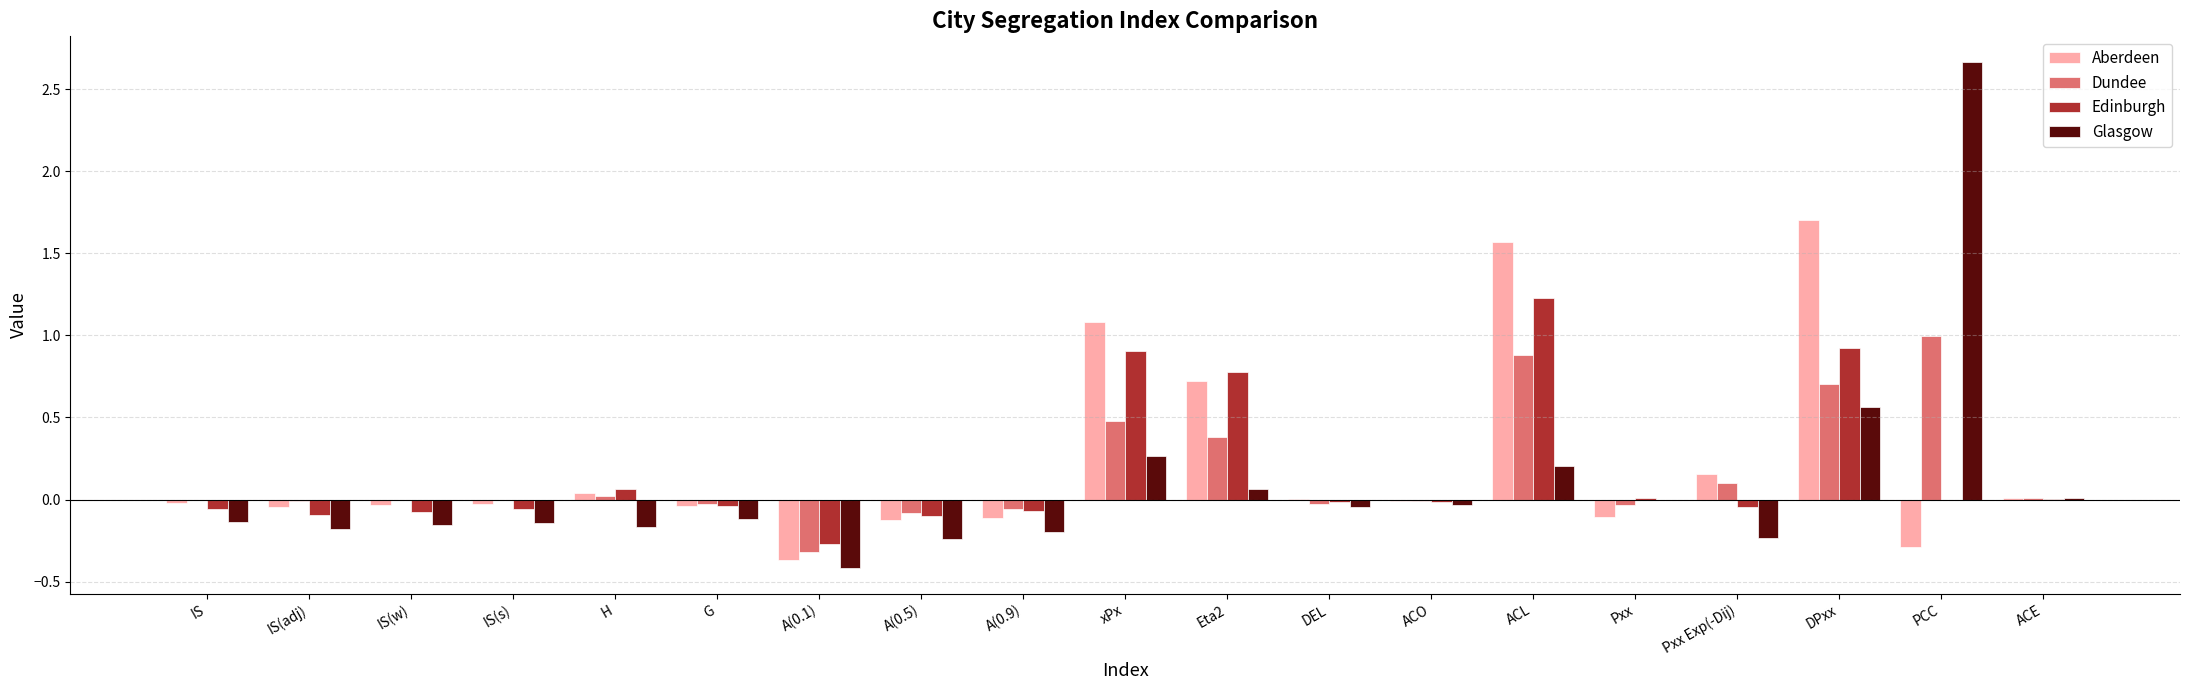

The value of Aberdeen at ACL is 1.6. True or false?

True